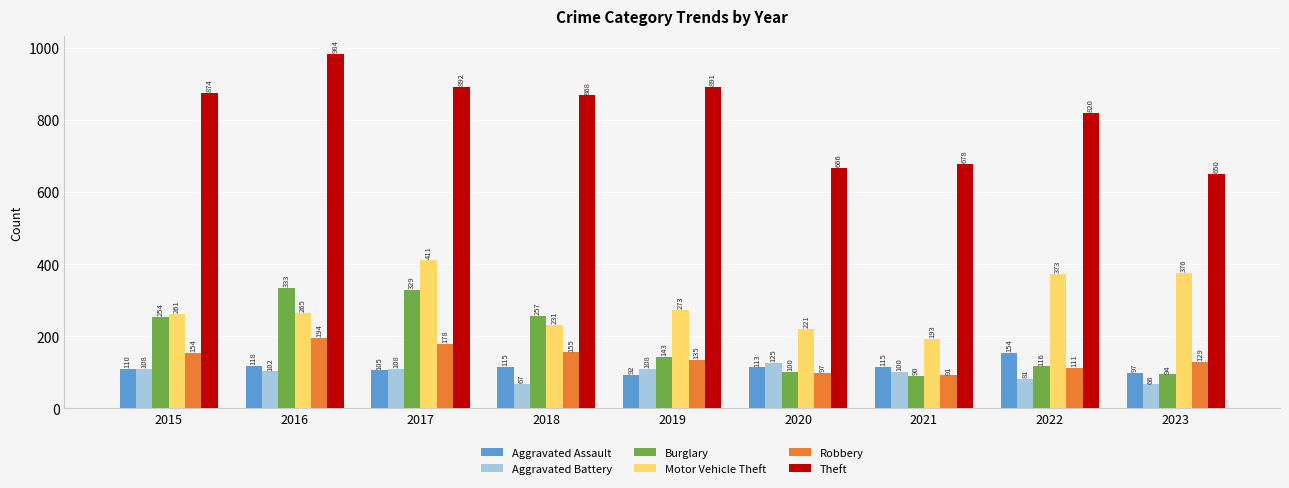

Is it true that Motor Vehicle Theft equals 373 at 2022?

True